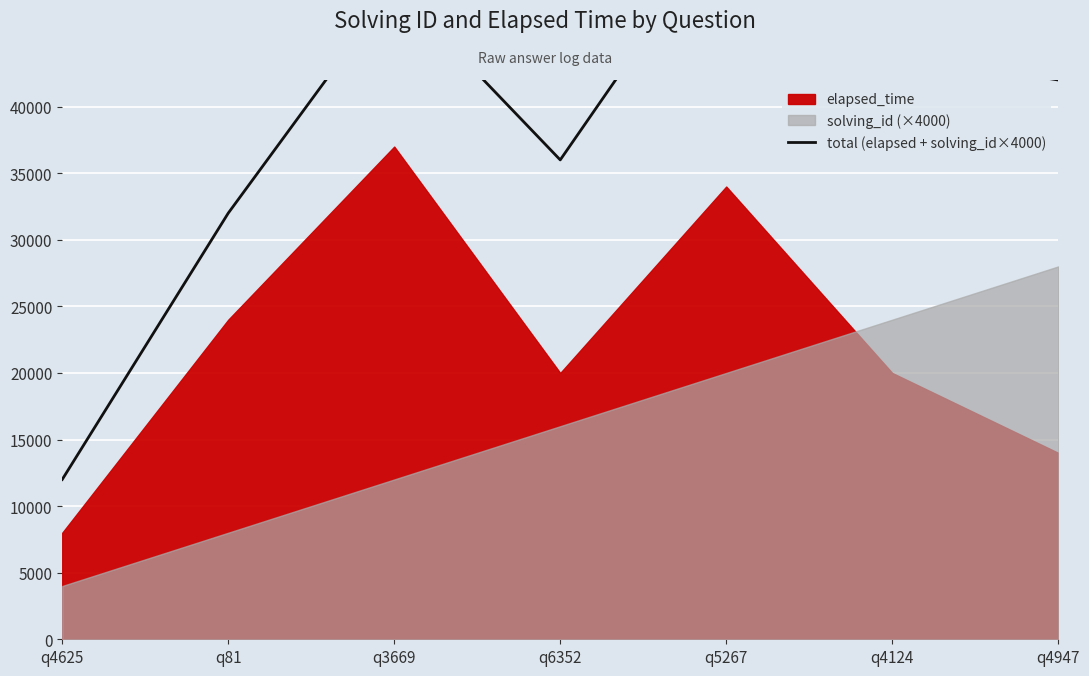

Between q4625 and q4947, which is larger?

q4947